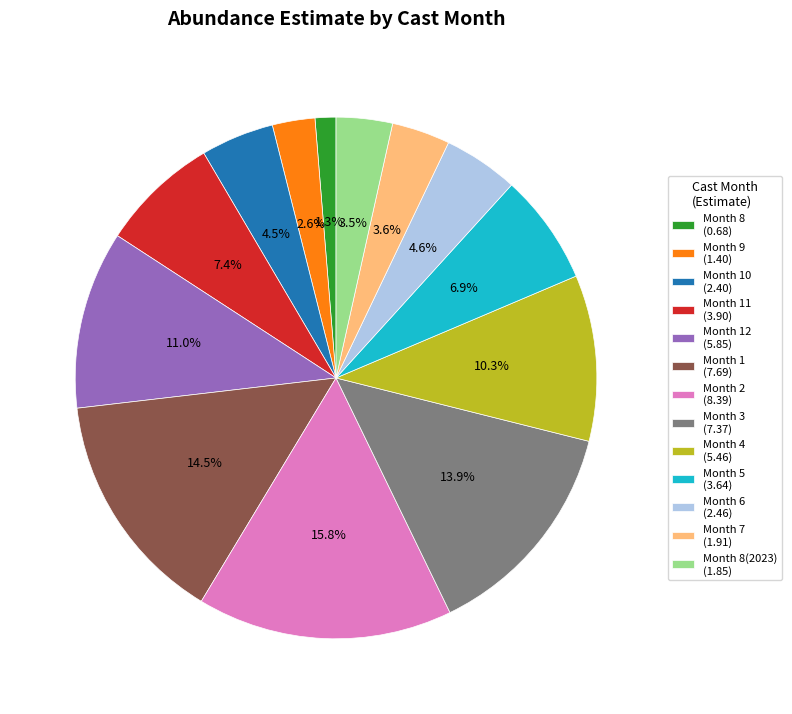

Which has a higher value, Month 8(2023) (1.85) or Month 2 (8.39)?

Month 2 (8.39)